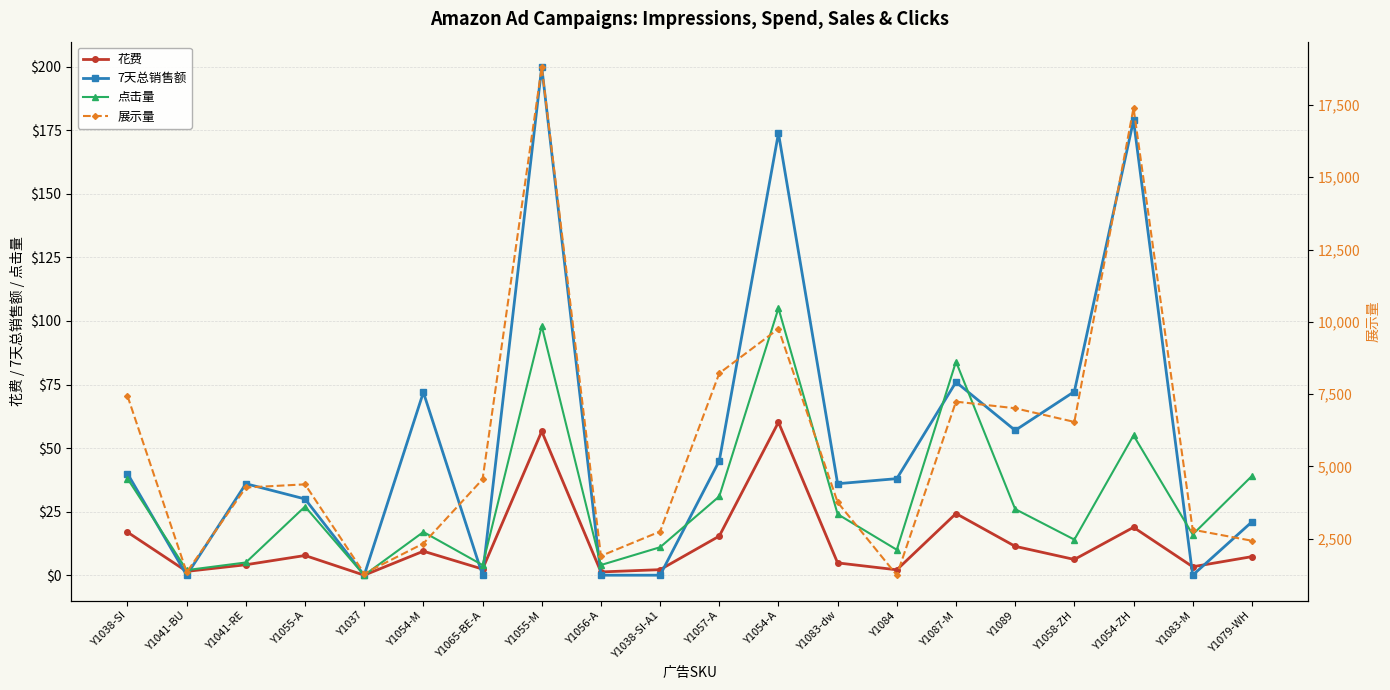

What is the spread (max minus min) of values at Y1054-ZH?

17382.2